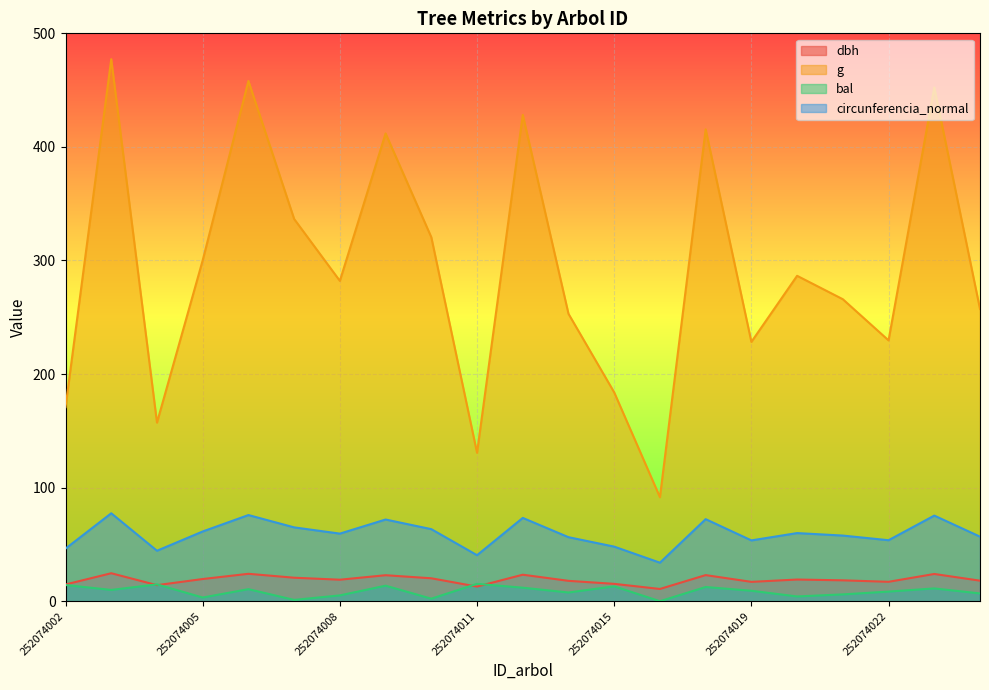

What are all the series names shown in the legend?

dbh, g, bal, circunferencia_normal